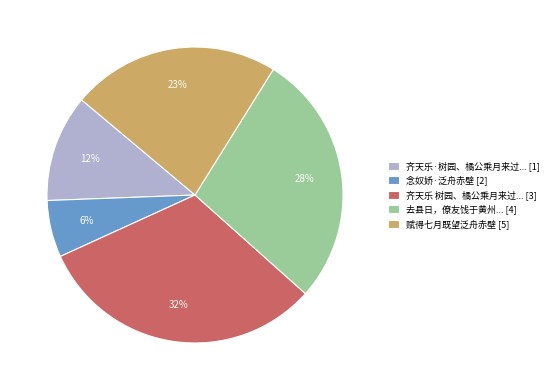

To the nearest percent, what is the average slice percentage?

20%